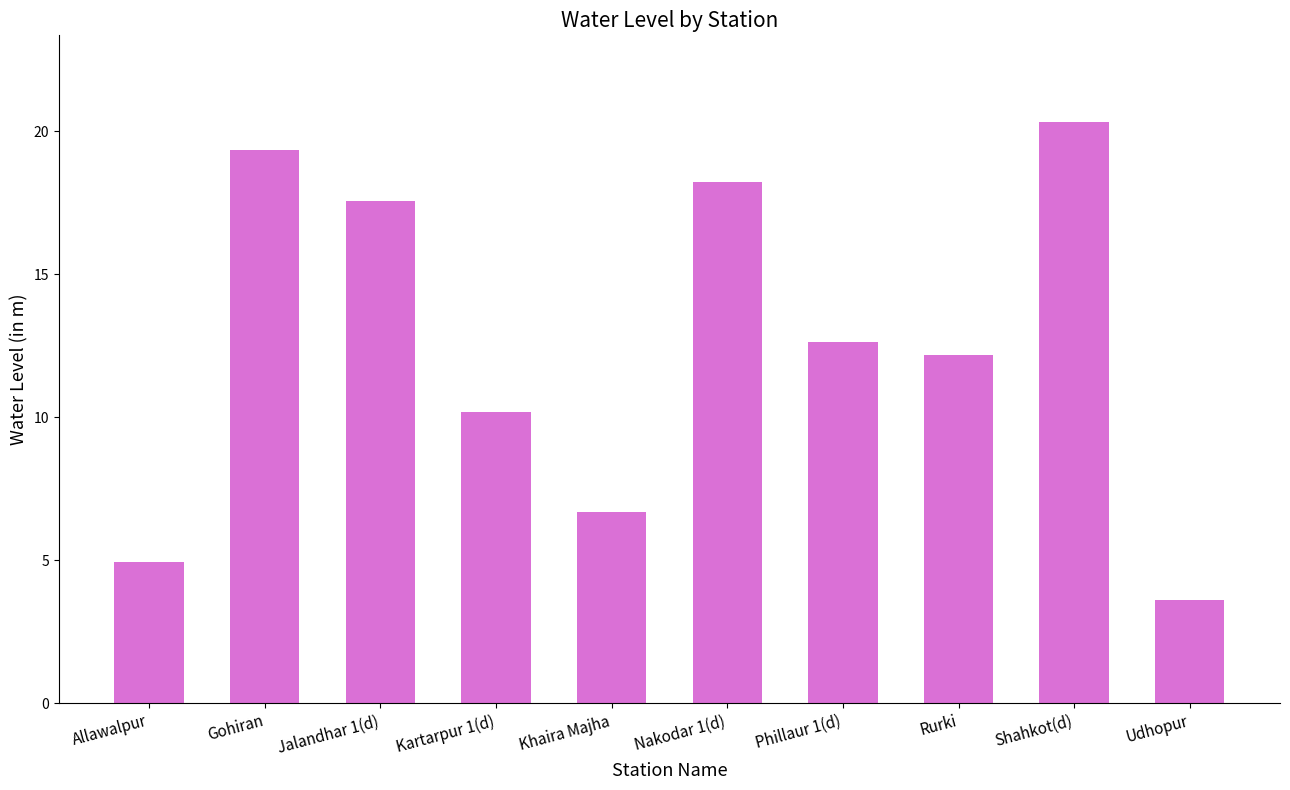

Are the bars grouped side by side (vs. stacked)?

No